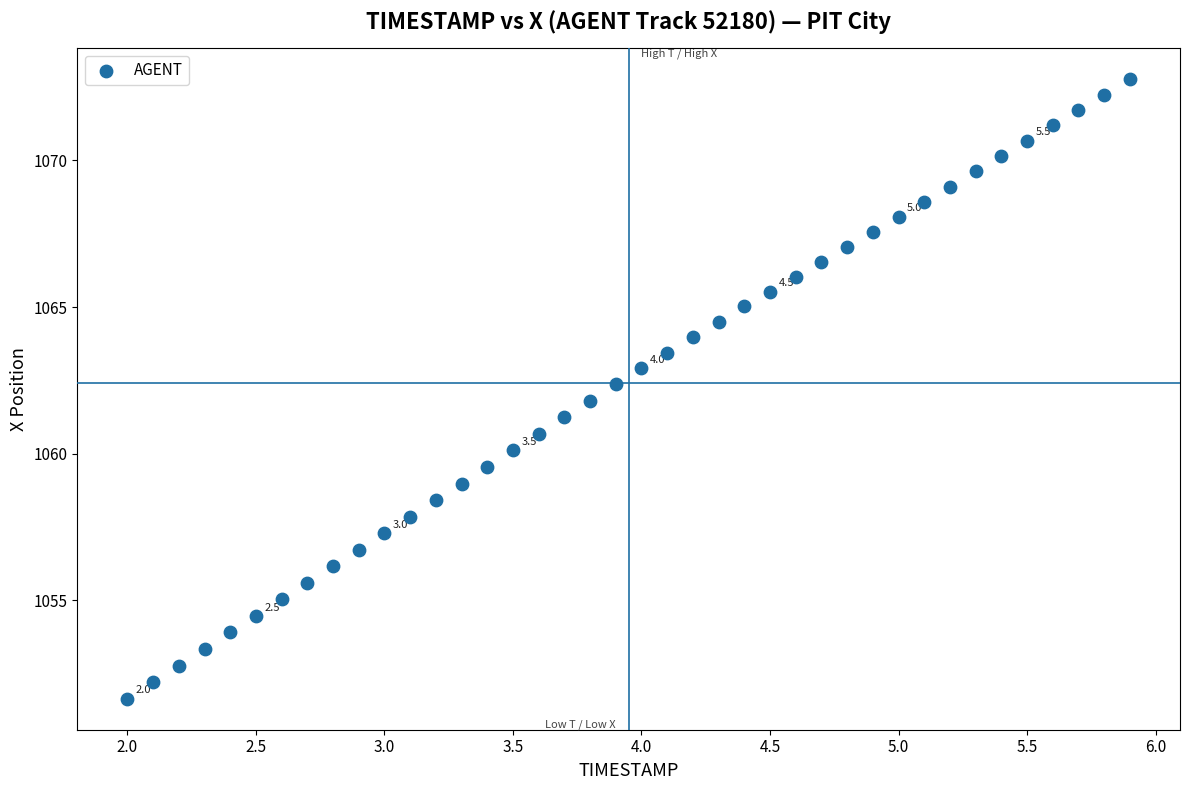

What is the range of Y values (max minus min)?

21.1